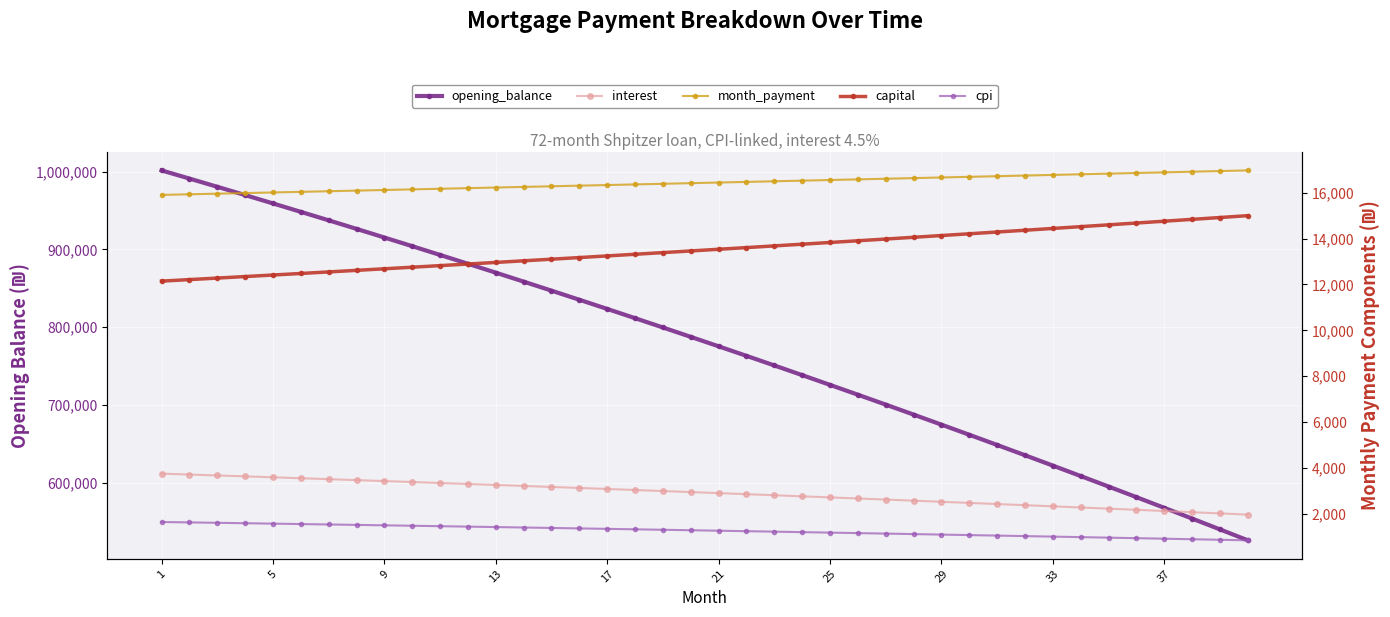

Is the value of month_payment at 37 greater than the value of cpi at 14?

Yes